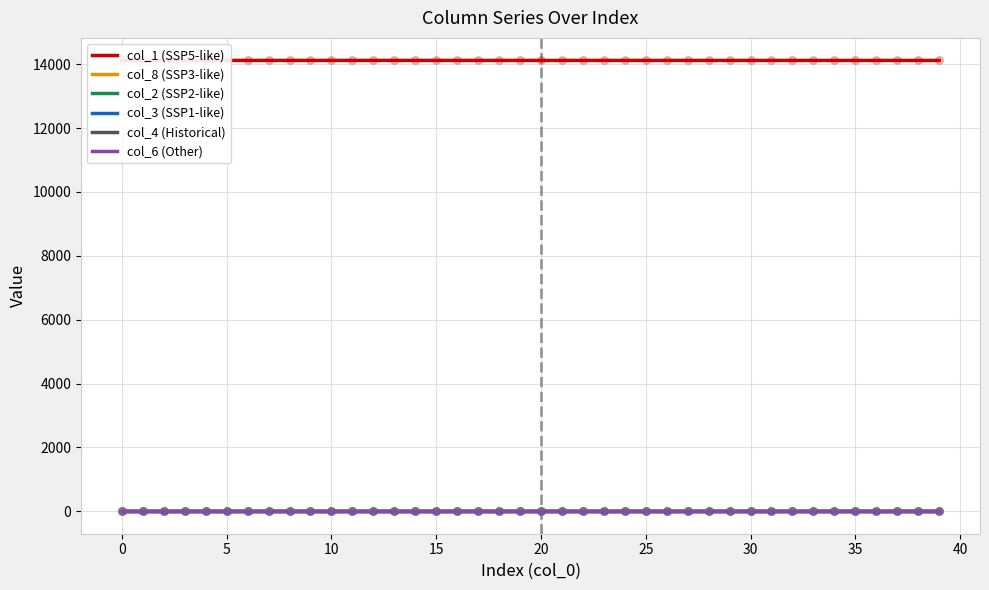

Which series contains the highest Y value?

col_1 (SSP5-like)